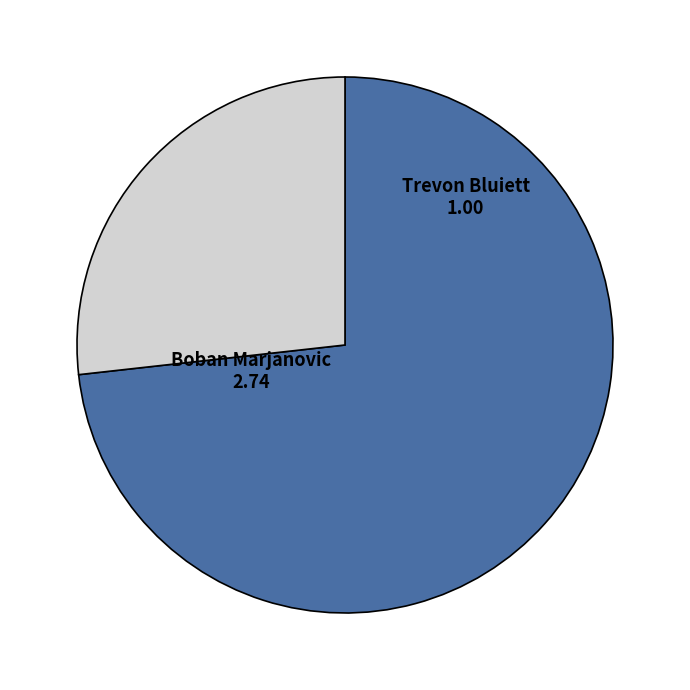

Combined, do Trevon Bluiett and Boban Marjanovic account for over 50%?

Yes